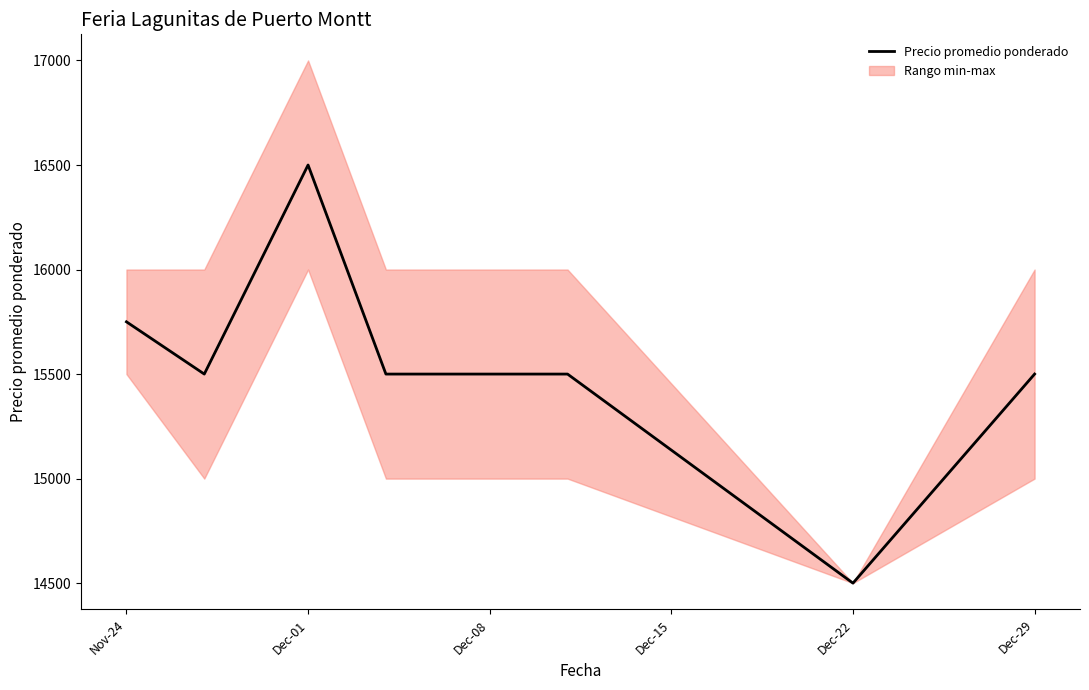

What is the value of the 4th point from the left?

15500